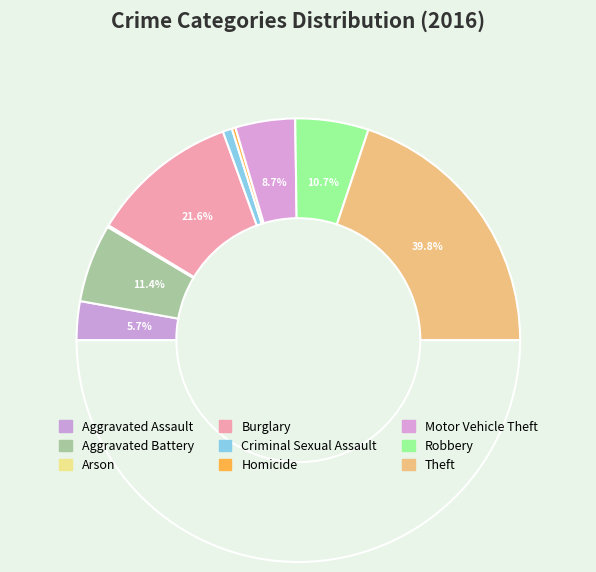

To the nearest percent, what portion does Aggravated Battery represent?

11%